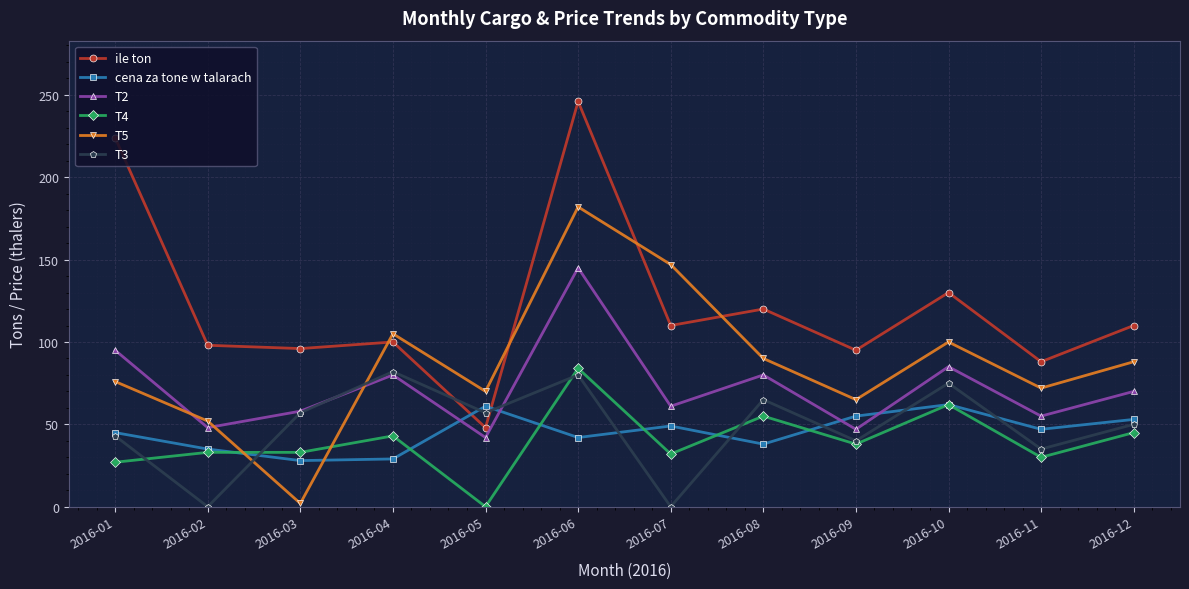

How many distinct data groups are displayed?

6